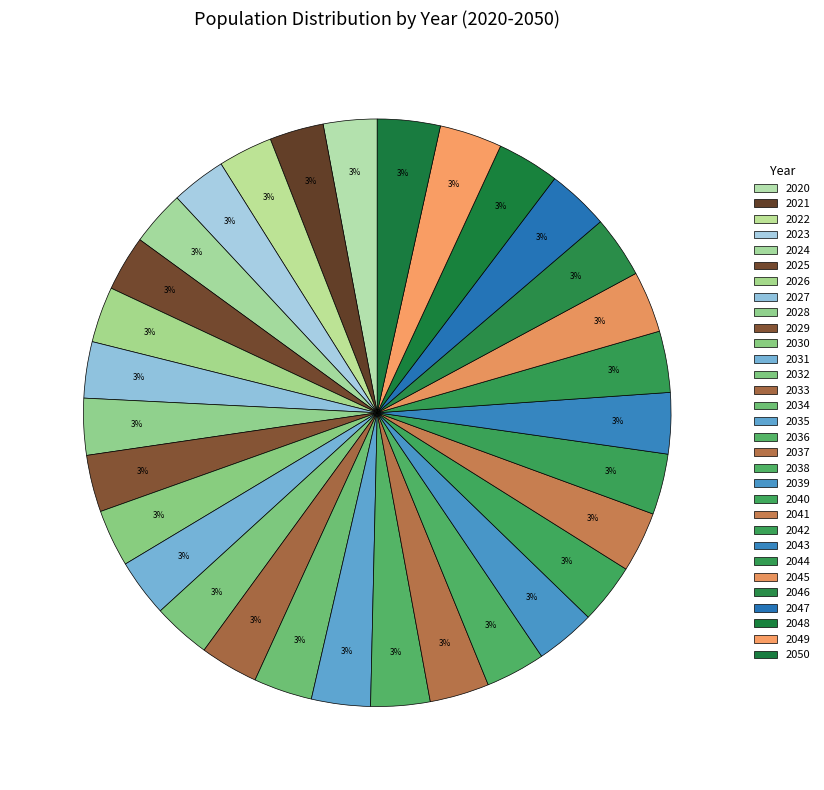

What is the smallest slice in the pie chart?

2020